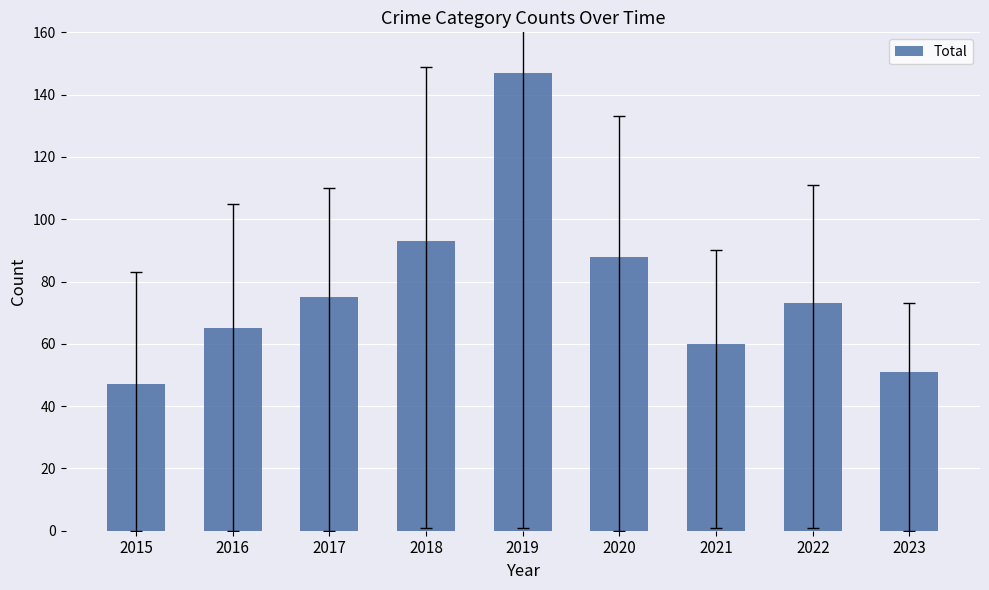

The value at 2023 is 51. True or false?

True